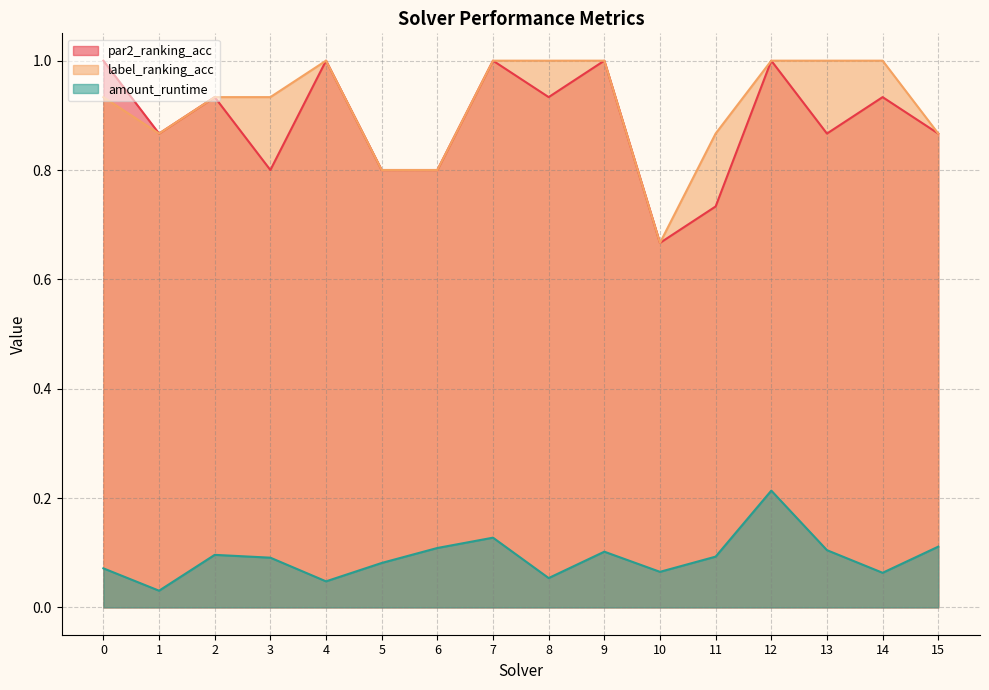

What is the difference between the maximum and minimum values in the amount_runtime series?

0.2